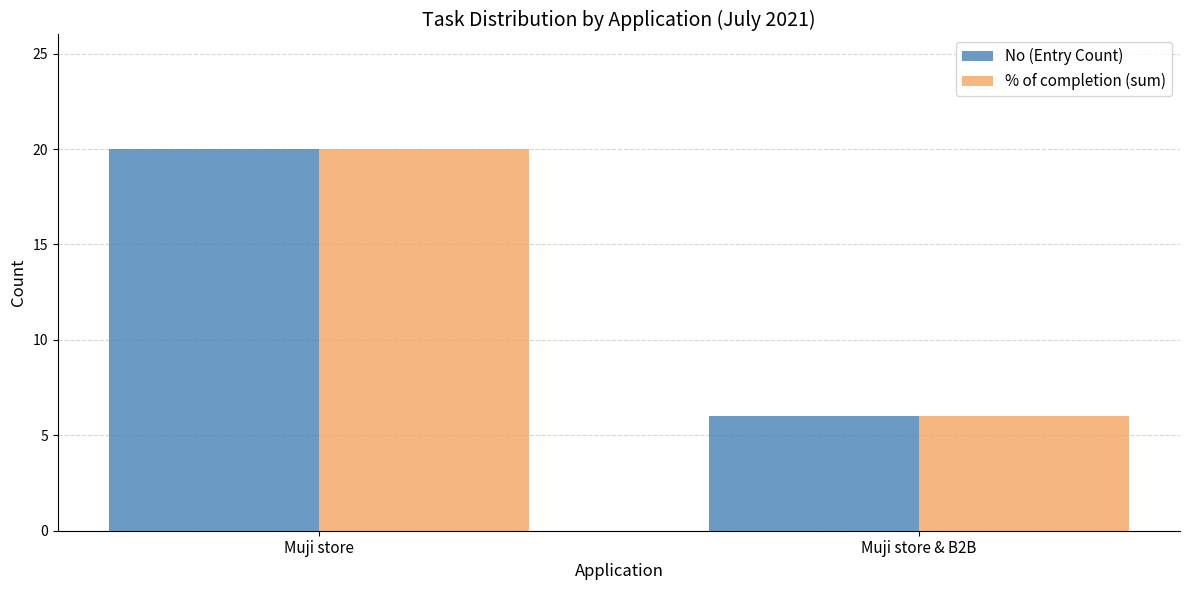

Is it true that % of completion (sum) equals 5 at Muji store?

False